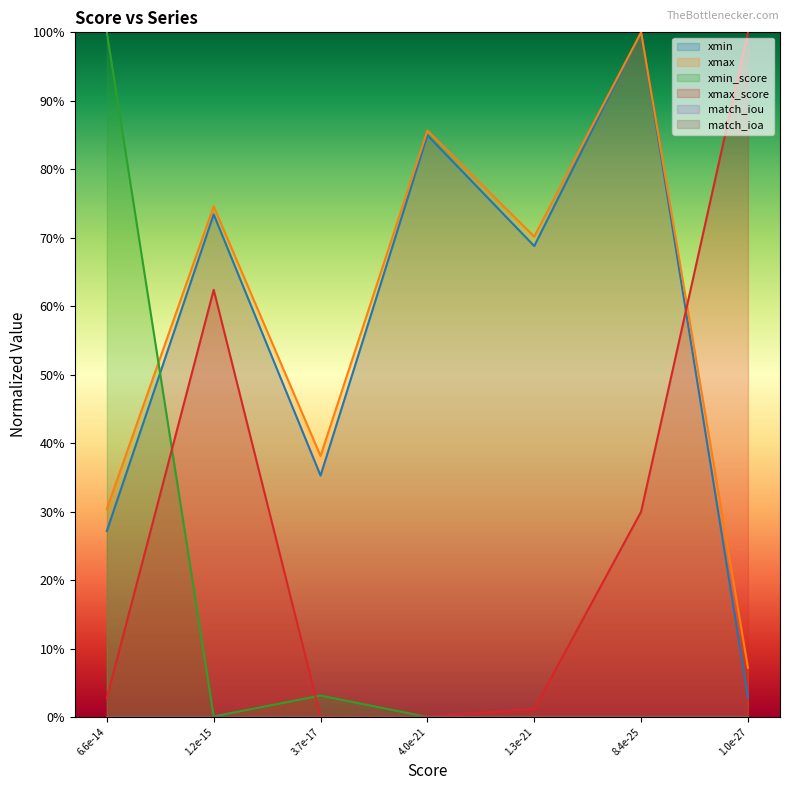

Is it true that xmax equals 0.7 at 1.3e-21?

True